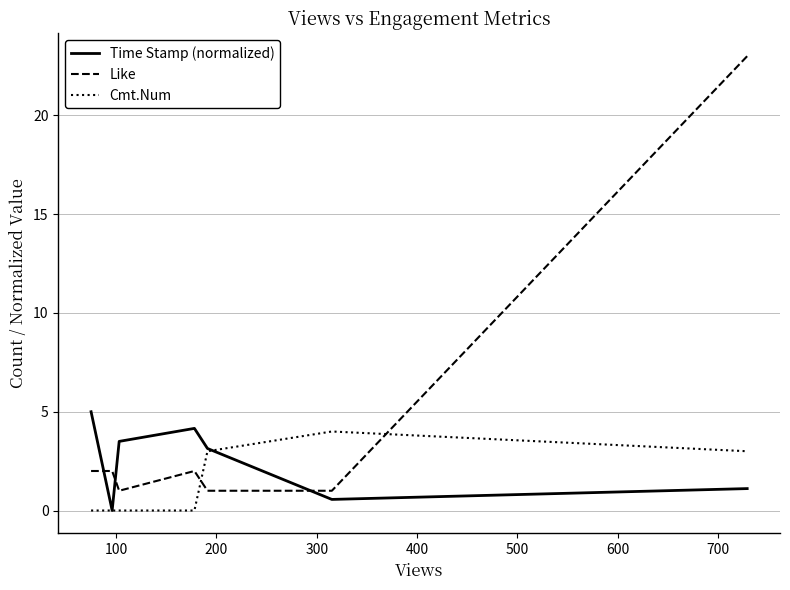

How many values in the Time Stamp (normalized) series are below 3?

3